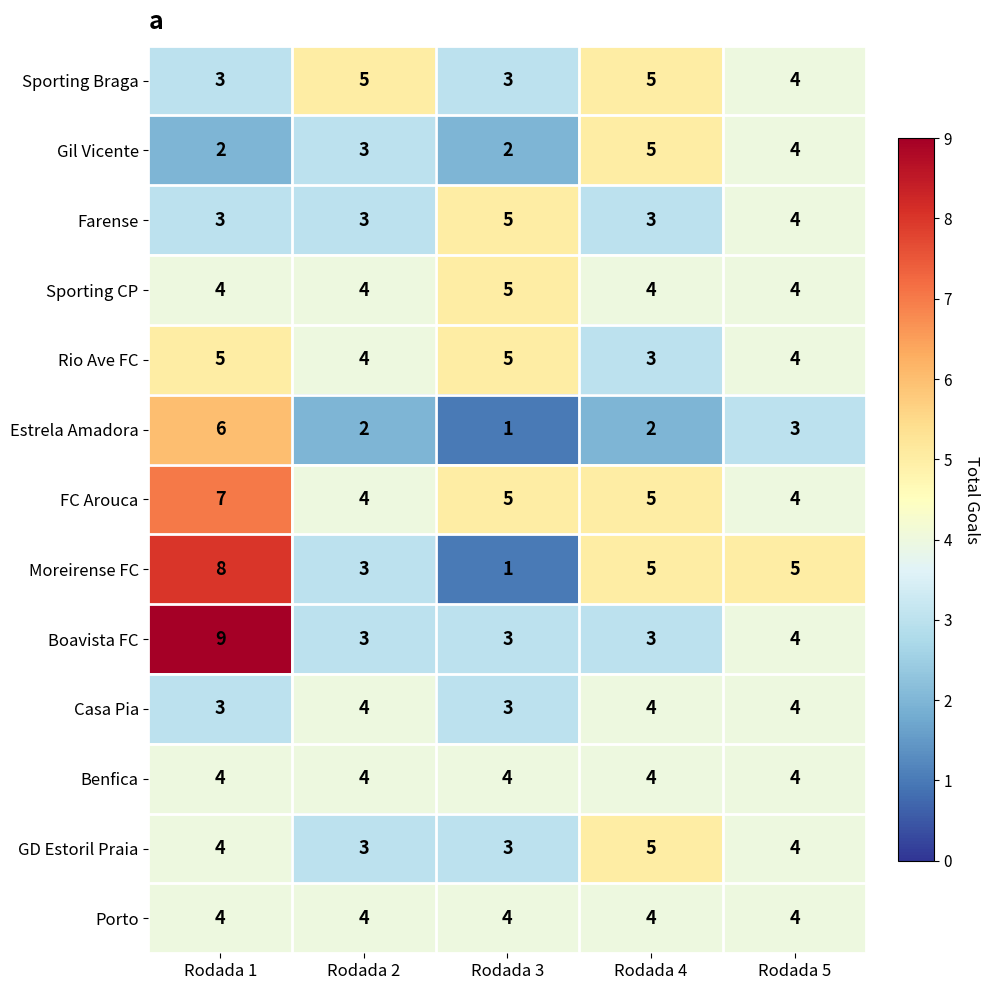

What value does the Sporting Braga series have at Rodada 5?

4